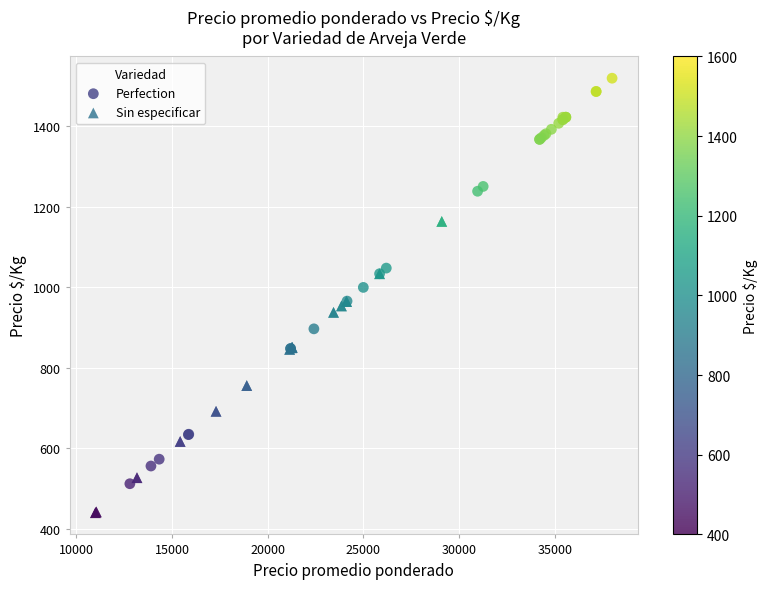

Which series reaches the minimum Y coordinate?

Sin especificar